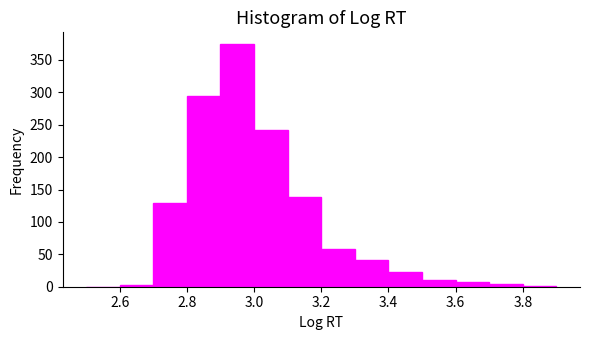

Over which range of the x-axis is the bar tallest?

2.9 to 3.0